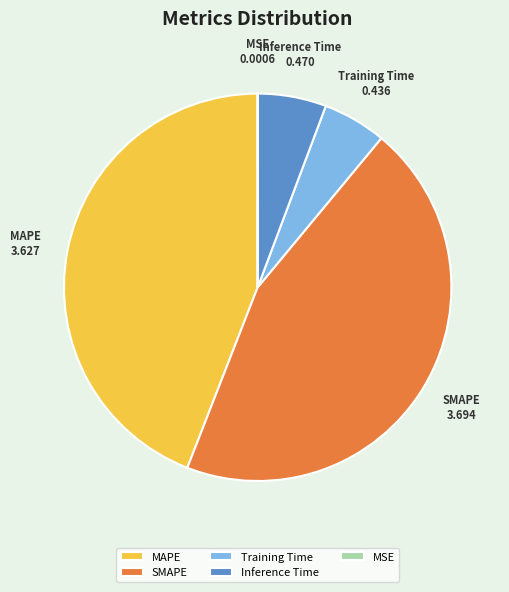

What is the largest slice in the pie chart?

SMAPE